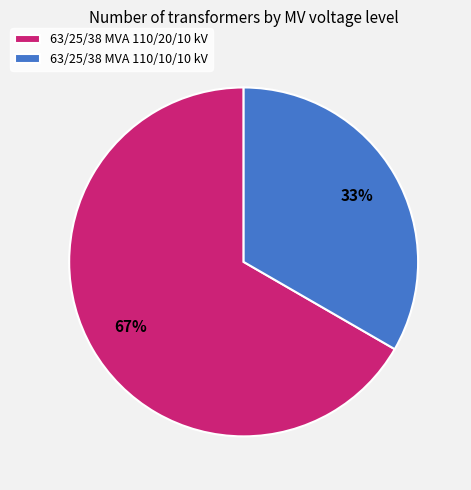

Do 63/25/38 MVA 110/20/10 kV and 63/25/38 MVA 110/10/10 kV together represent more than half of the pie?

Yes